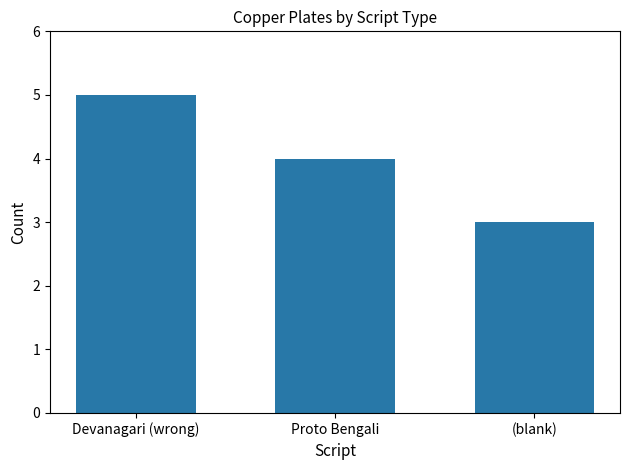

Is it true that the value at Proto Bengali is 2?

False